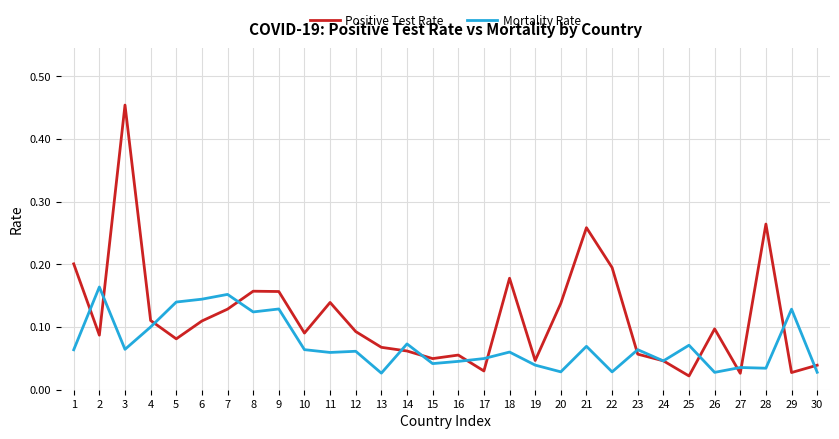

Which series has the largest range (max minus min)?

Positive Test Rate